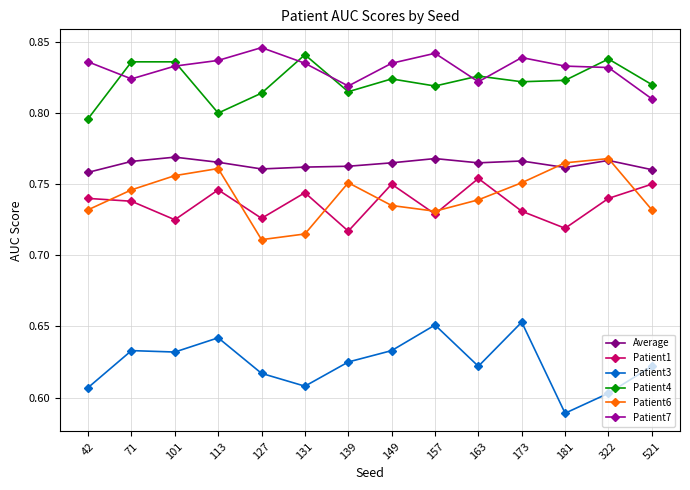

Which series has the largest total across all categories?

Patient7